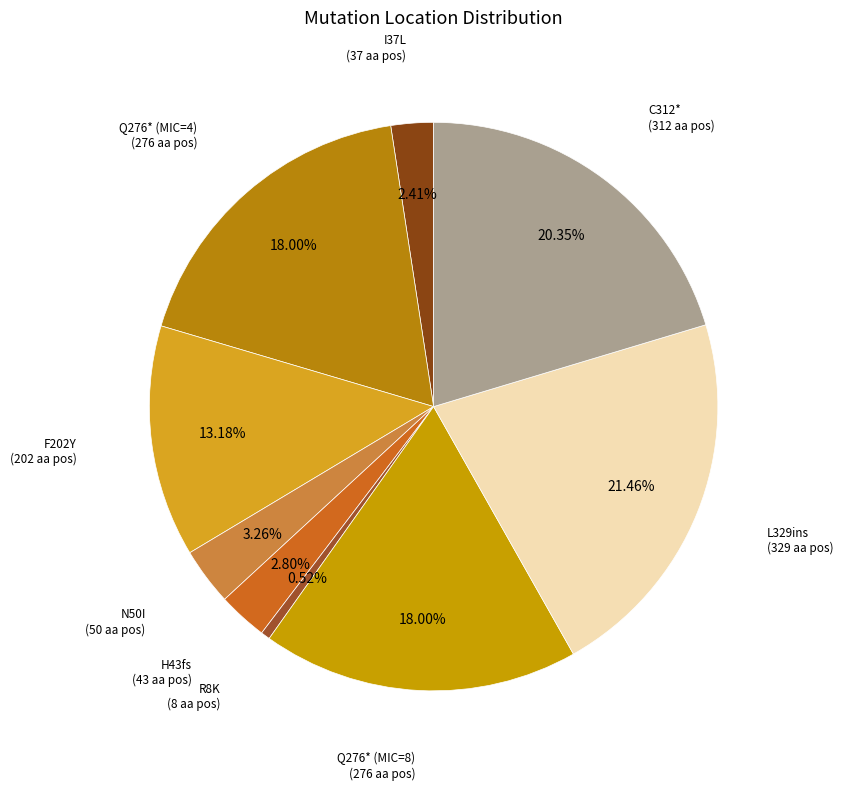

To the nearest percent, what is the difference between the largest and smallest slice percentages?

21%